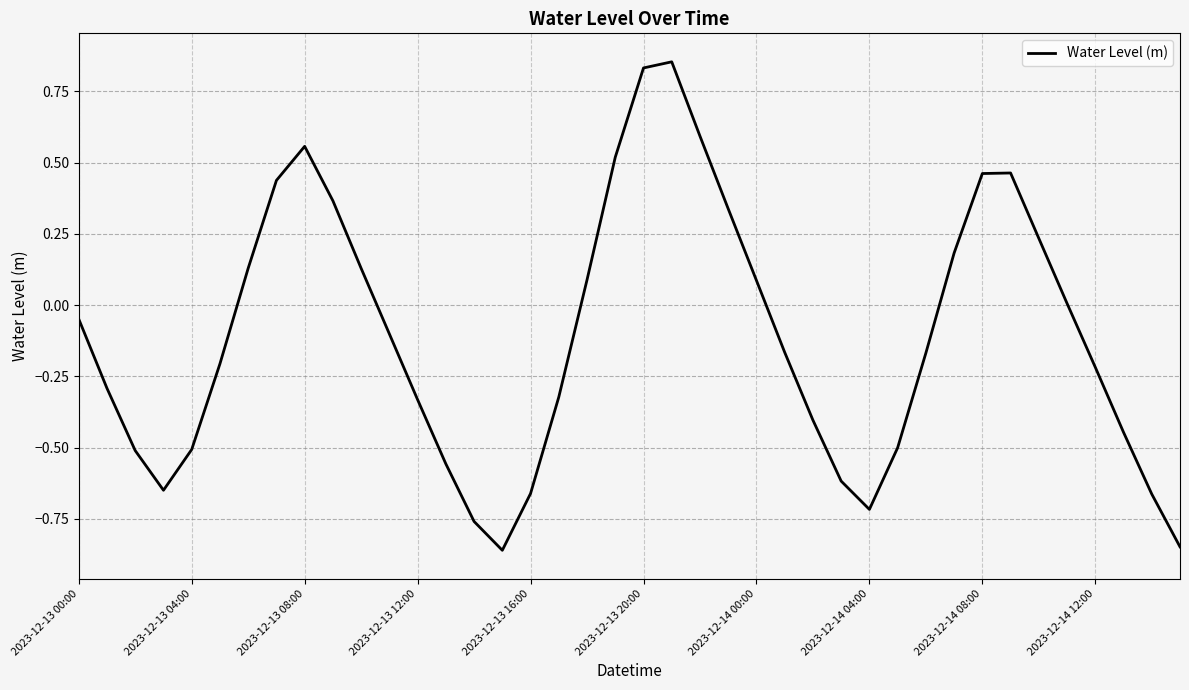

What is the difference between the maximum and minimum values?

1.7